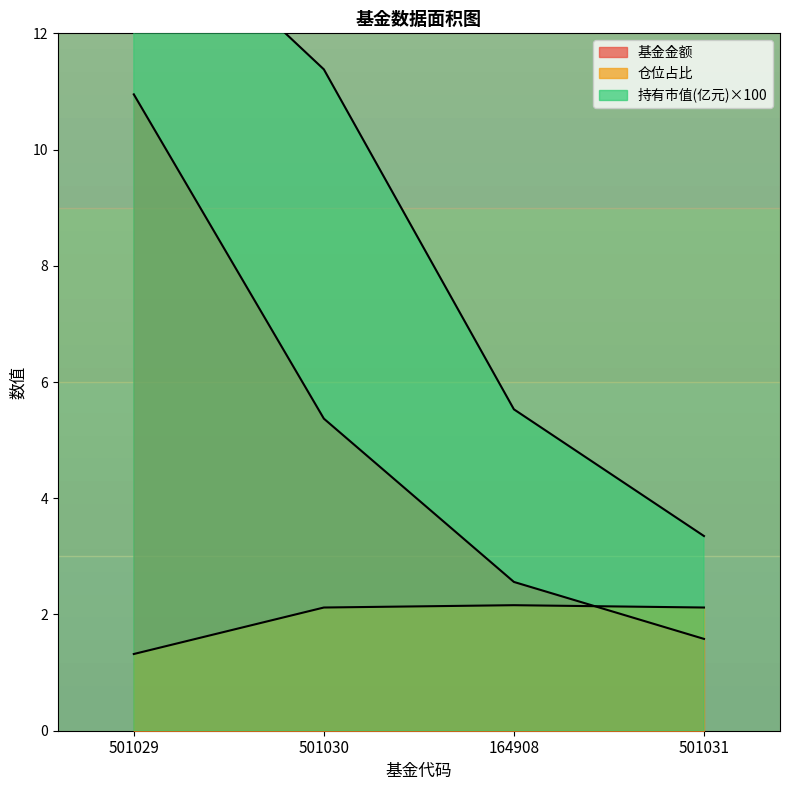

Which series has the largest range (max minus min)?

持有市值(亿元)